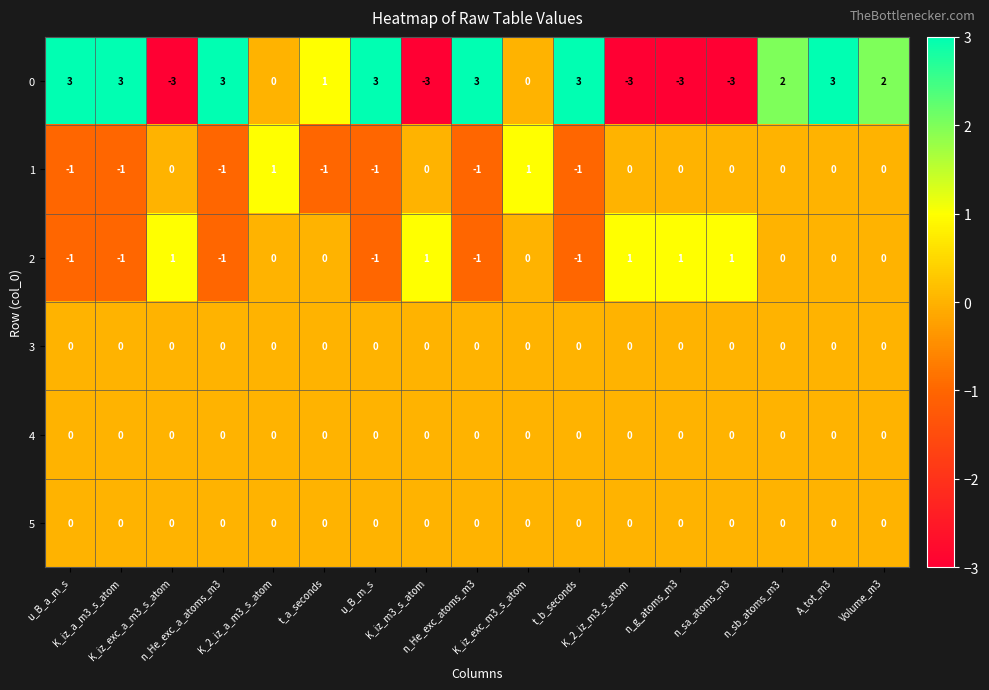

Count the number of data series in this chart.

6